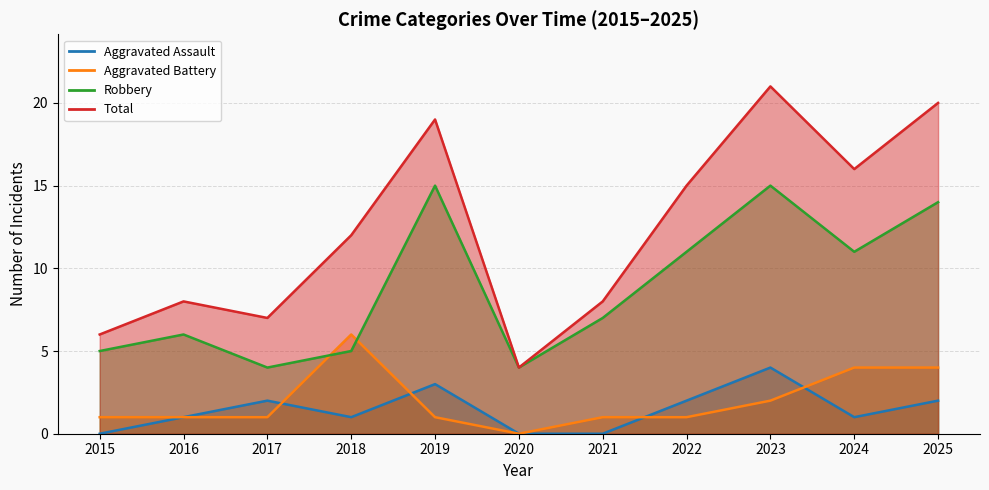

What is the lowest value of the Robbery series?

4